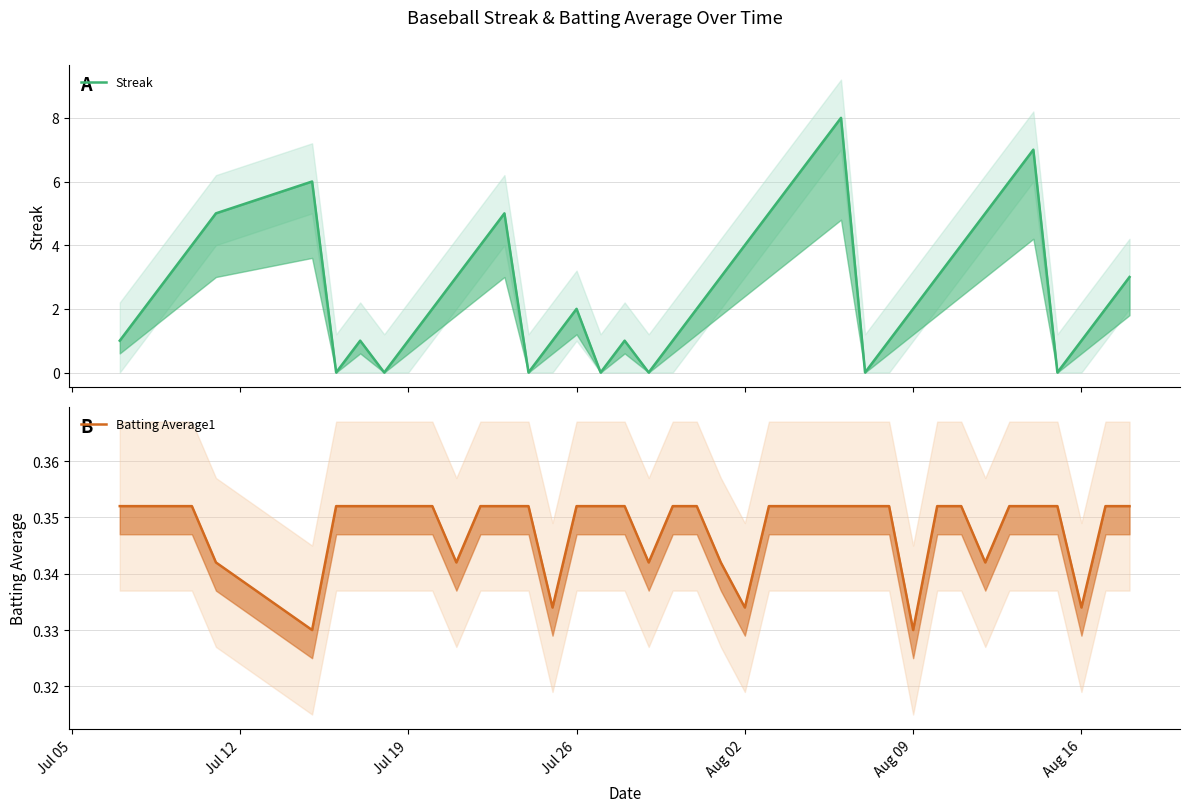

How many times do Batting Average1 and Streak cross each other?

14